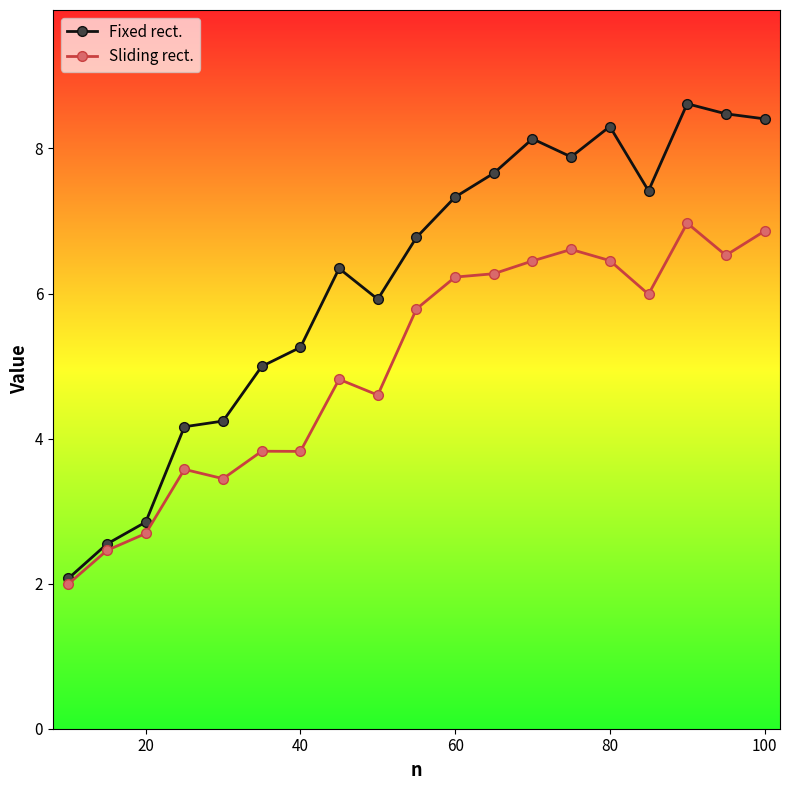

Which series has the largest total across all categories?

Fixed rect.